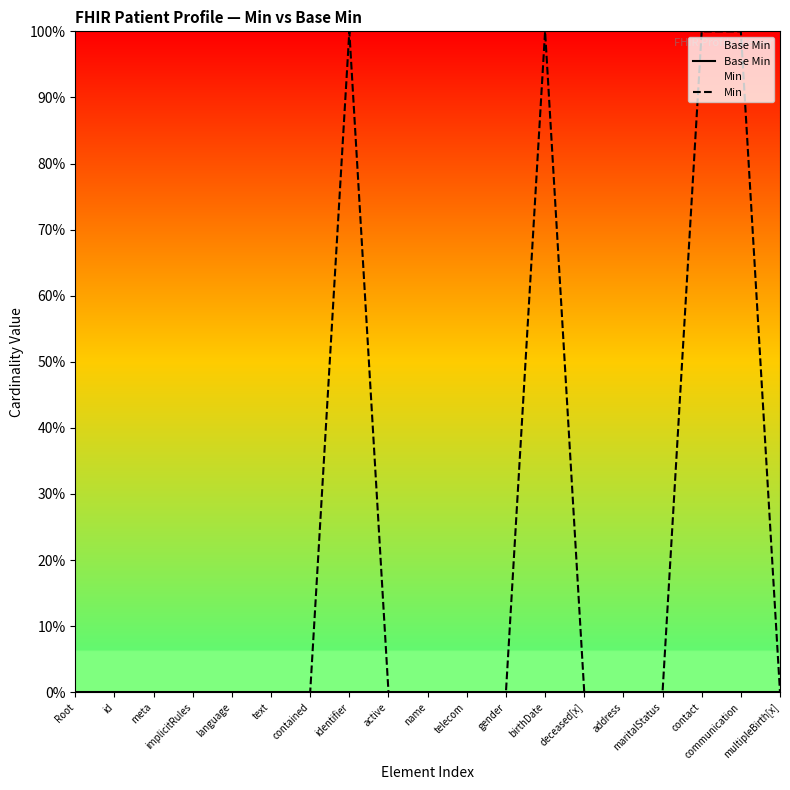

The Min series shows -41 at id. True or false?

False